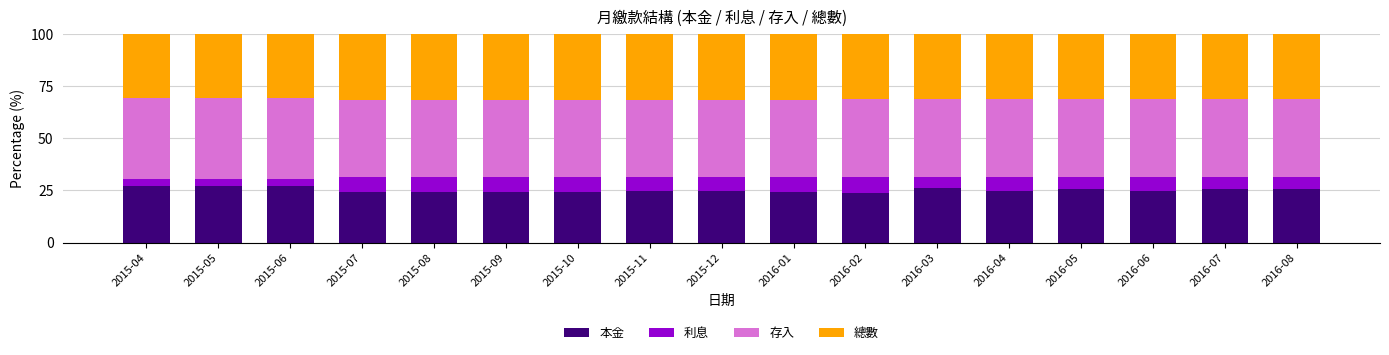

What is the lowest value of the 本金 series?

23.9